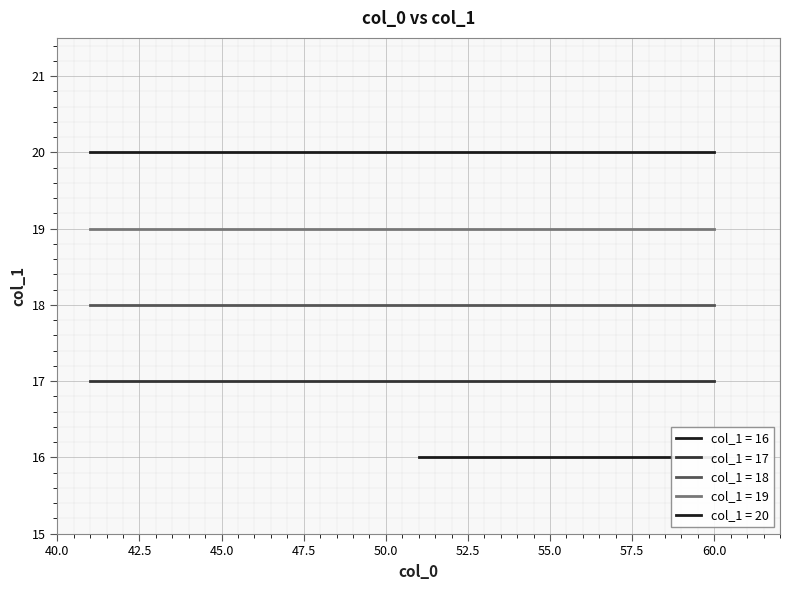

The value of col_1 group 18 at 54 is 28. True or false?

False